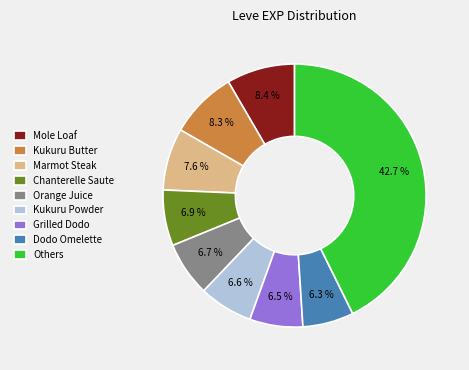

What percentage do Chanterelle Saute and Grilled Dodo together represent?

13.4%